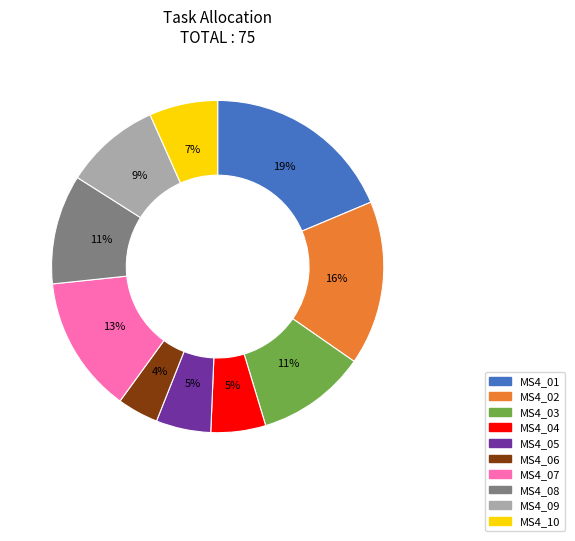

Between MS4_05 and MS4_06, which is larger?

MS4_05